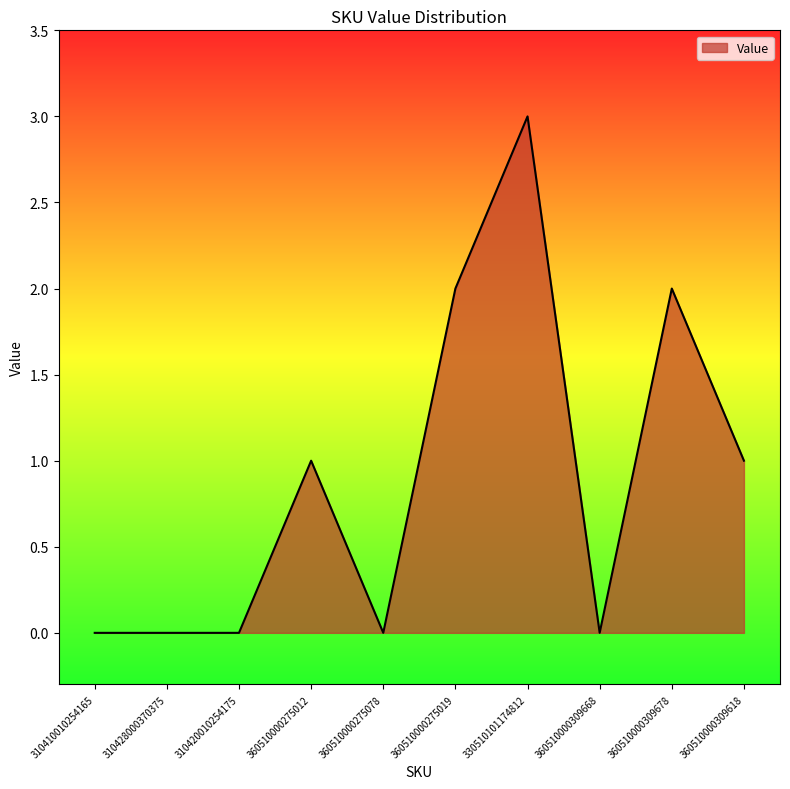

What is the average value?

1